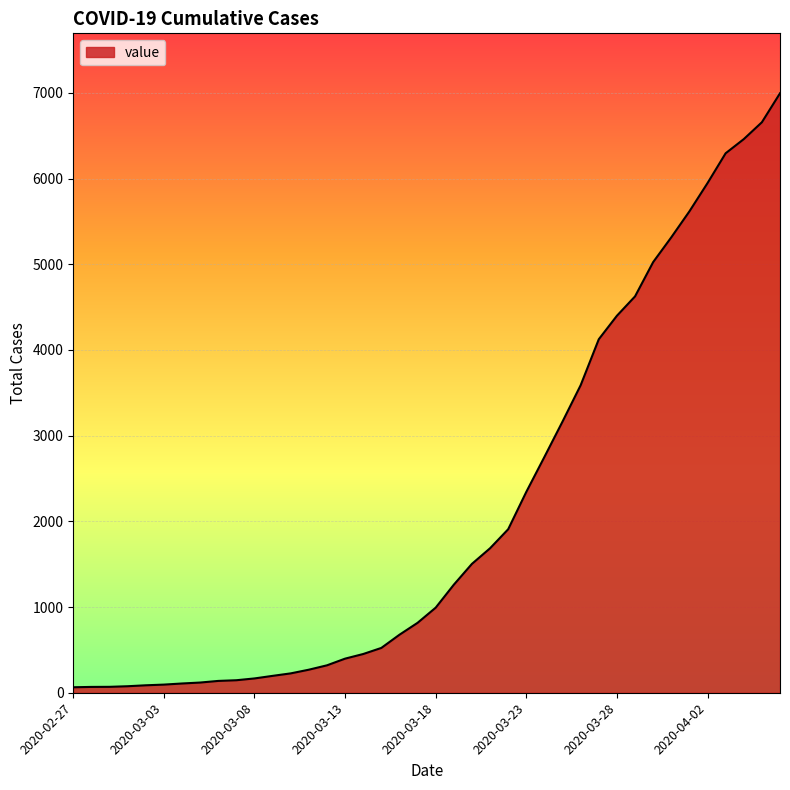

What is the maximum value shown in the chart?

6995